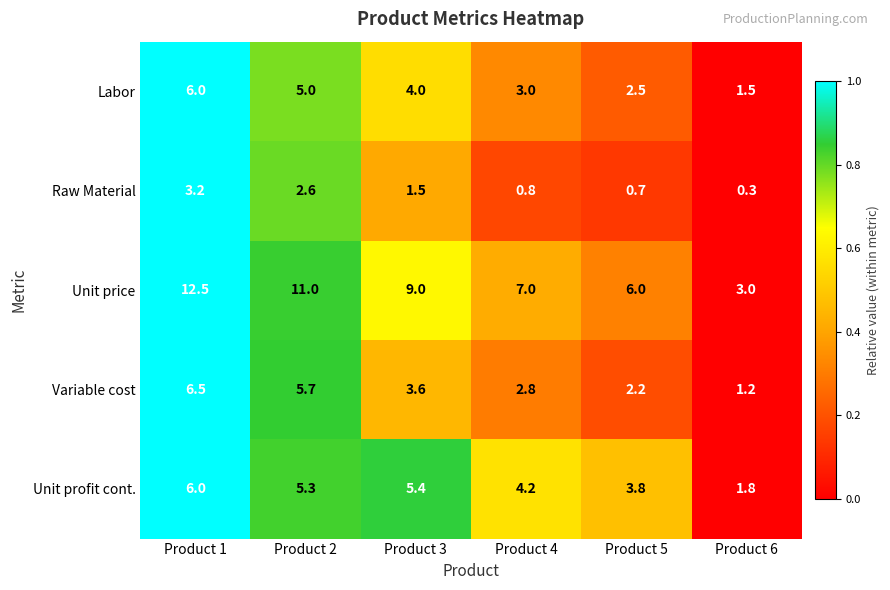

How many series are shown in this chart?

5